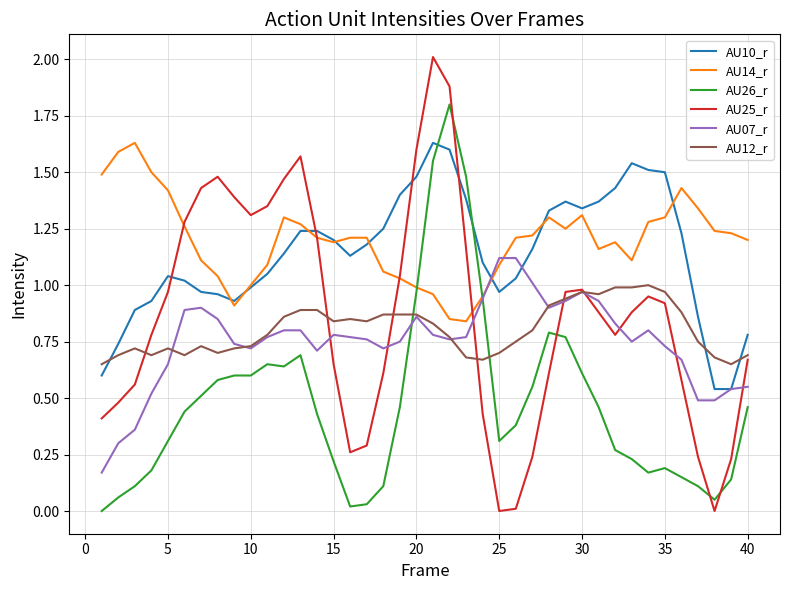

Which series has the largest range (max minus min)?

AU25_r